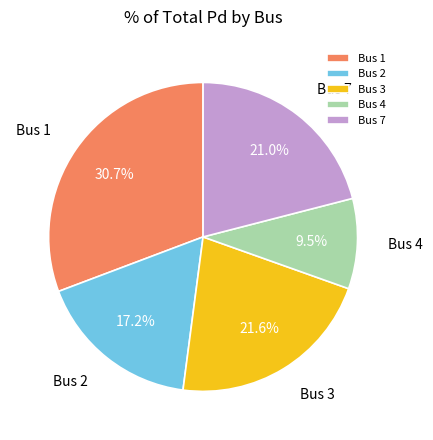

To the nearest percent, what is the difference between the largest and smallest slice percentages?

21%